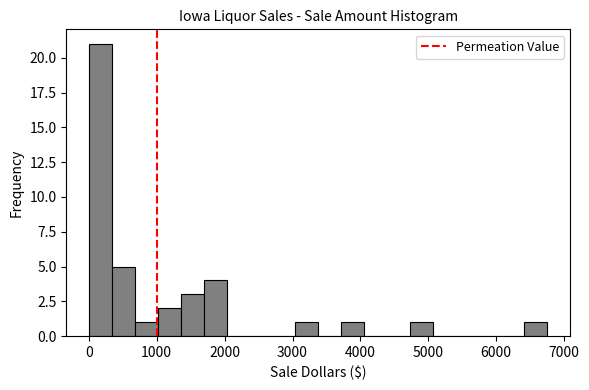

Around what value on the x-axis is the tallest bar? Give the approximate position of its centre, as read against the axis.

200